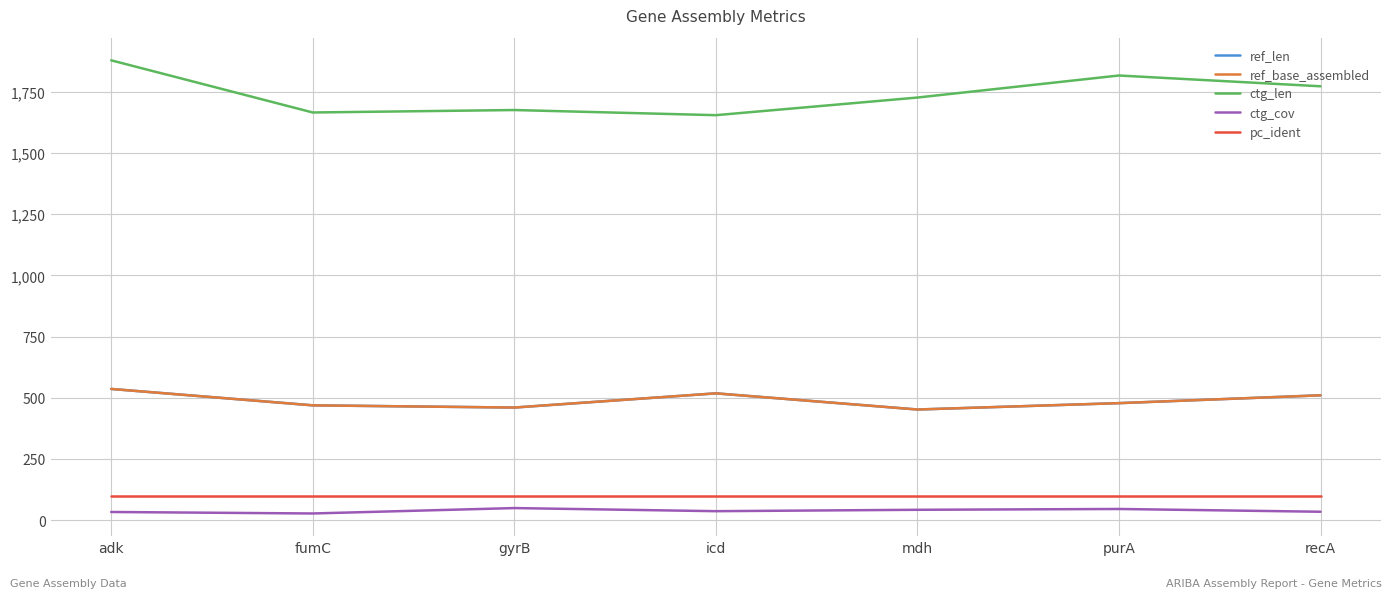

What is the label of the 5th point from the left?

mdh